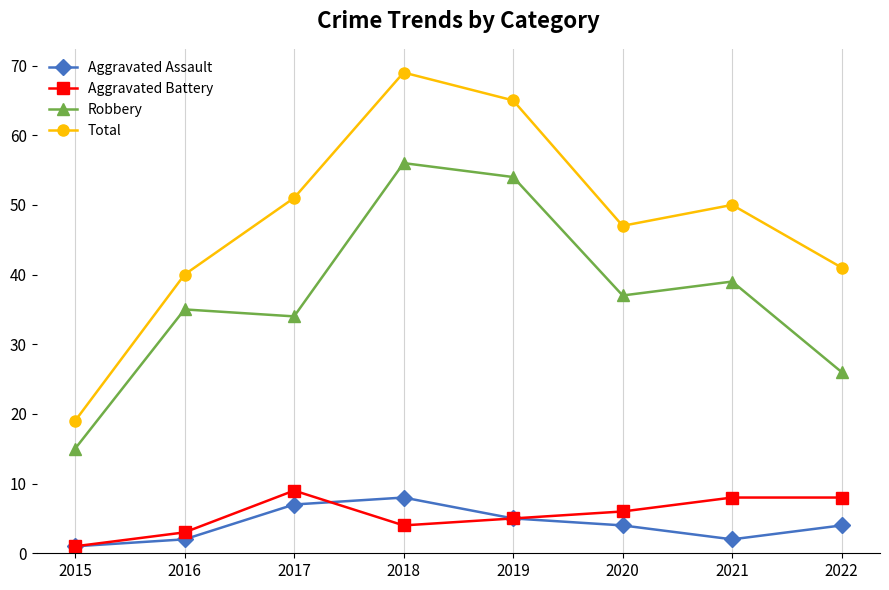

What is the total value across all series at 2017?

101